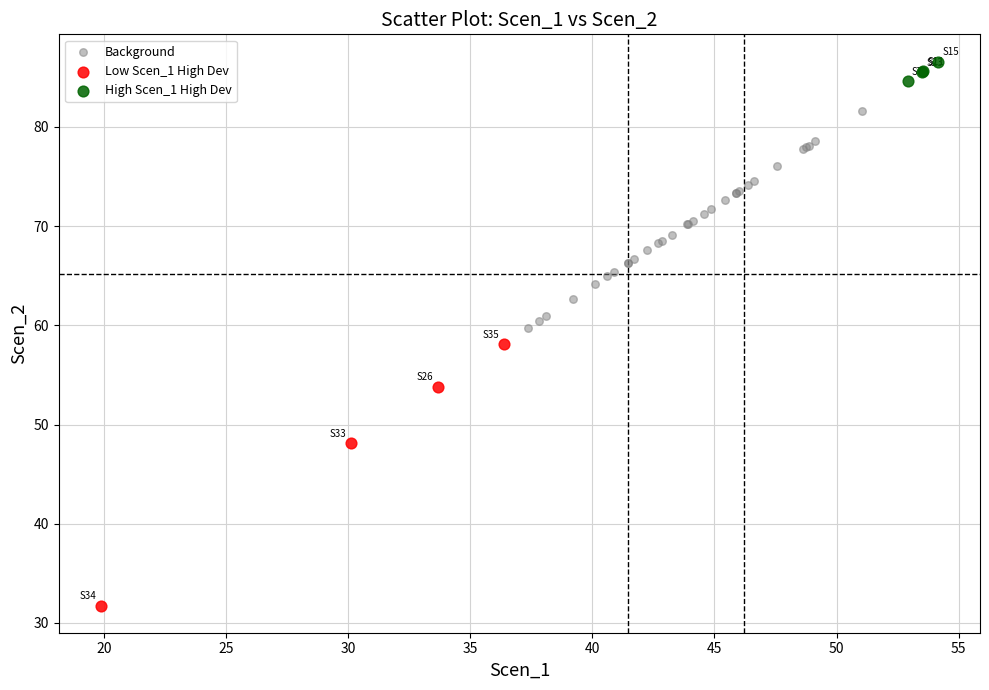

Which series contains the highest Y value?

High Scen_1 High Dev